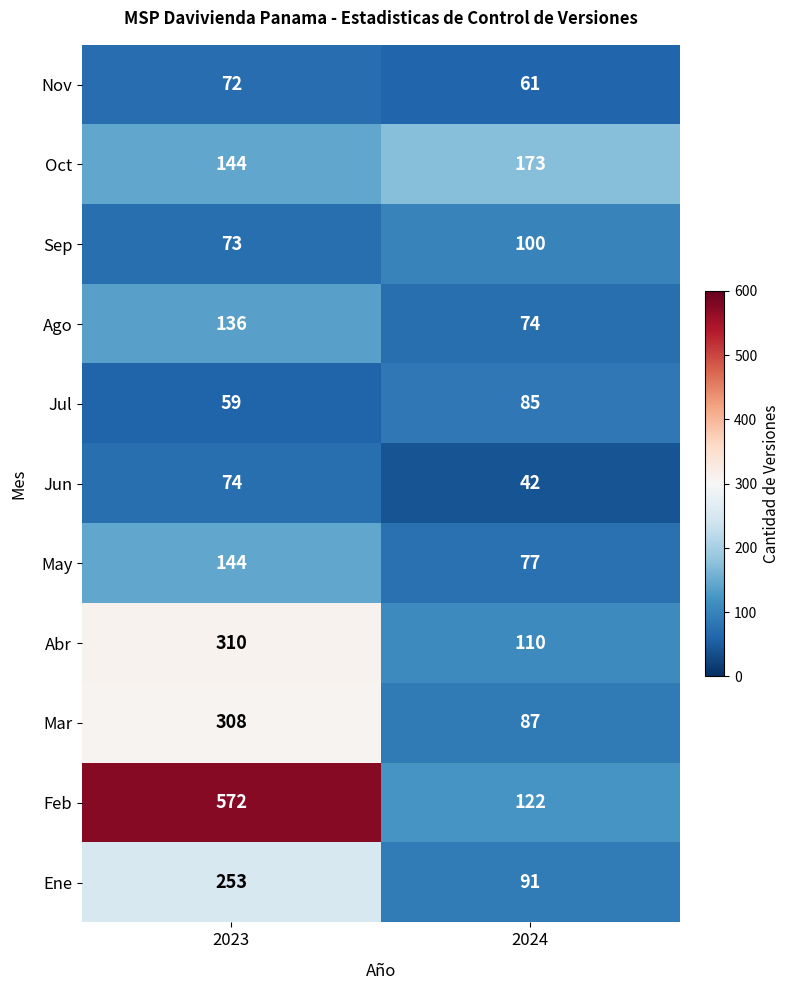

What is the difference between the highest and lowest values at 2024?

131